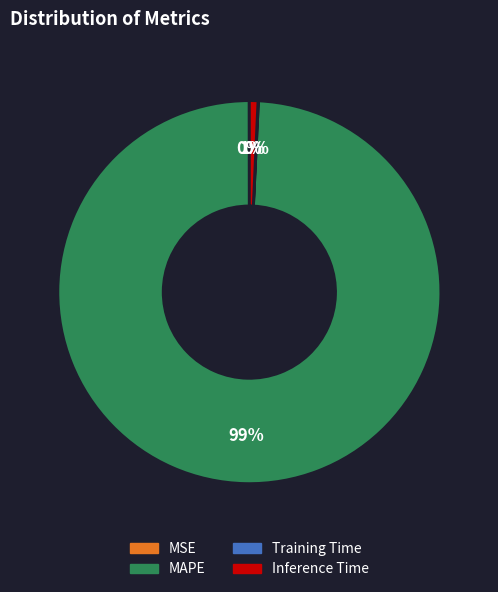

Is it true that MAPE is 85% of the pie?

False